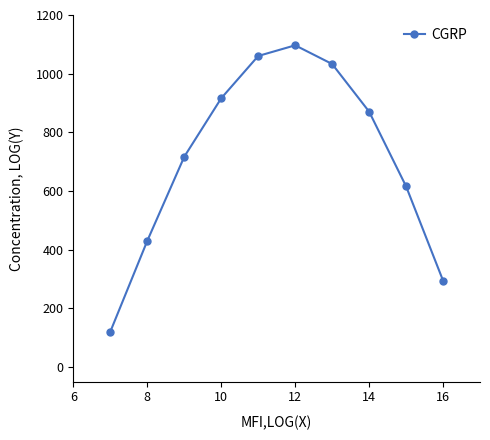

What is the value of the 10th point from the left?

294.5